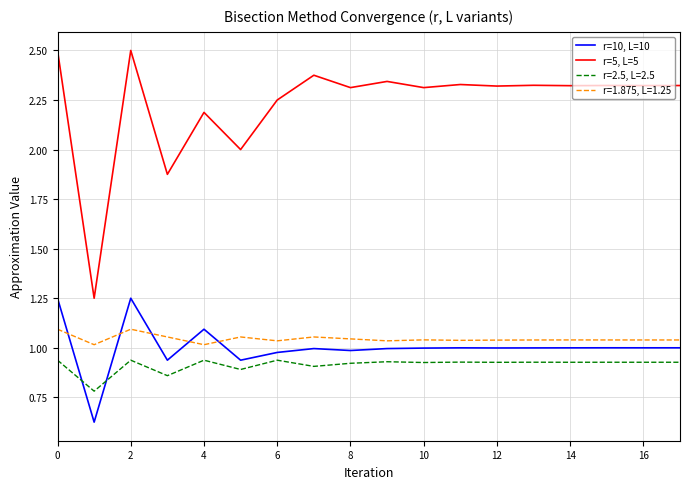

What is the greatest value displayed?

2.5